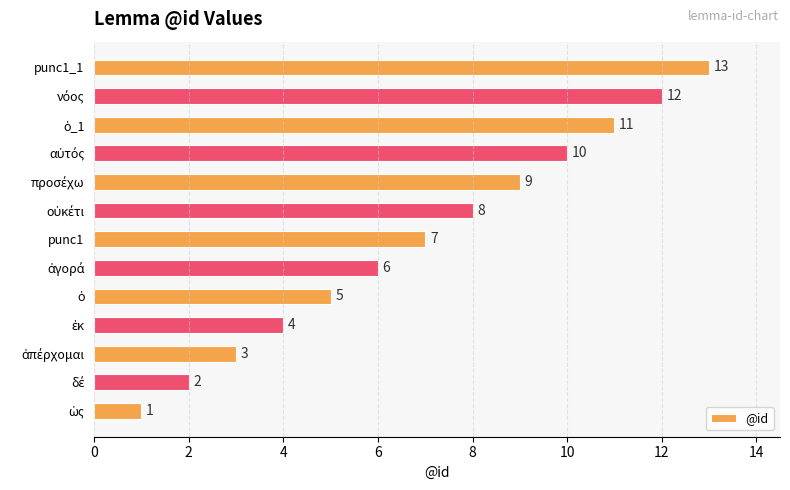

What is the greatest value displayed?

13